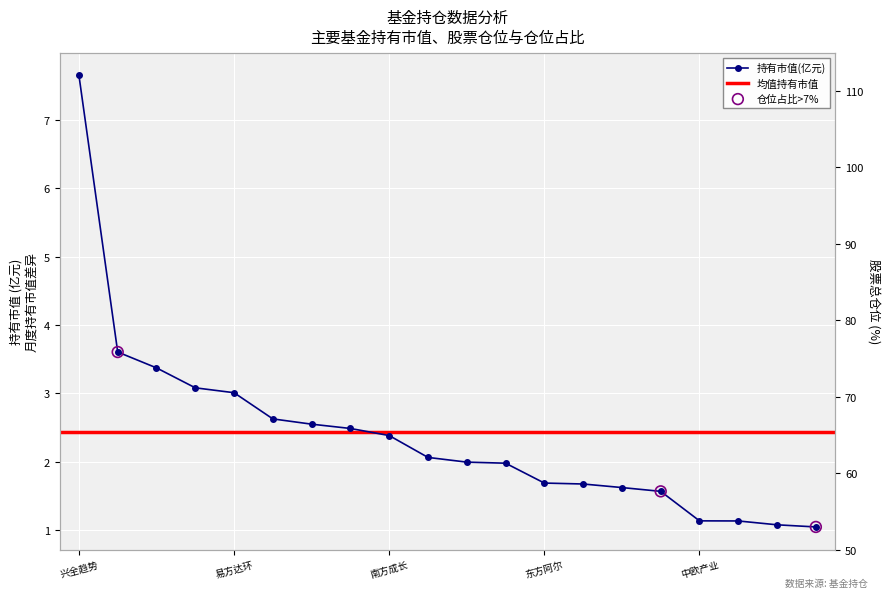

Which series reaches the minimum Y coordinate?

持有市值(亿元)